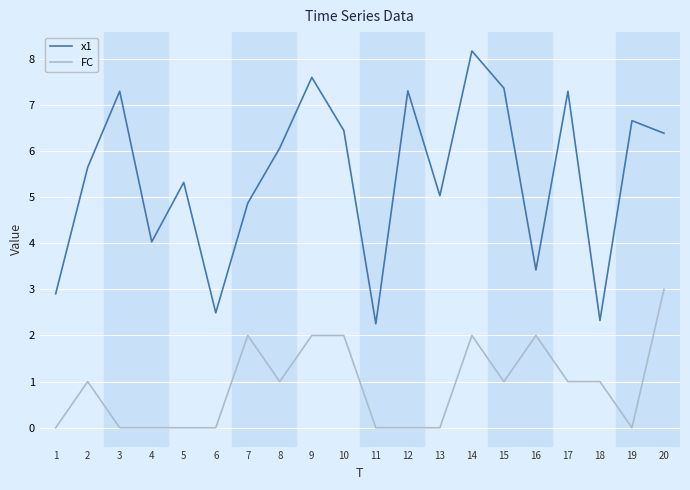

At which category is the sum across all series the highest?

14